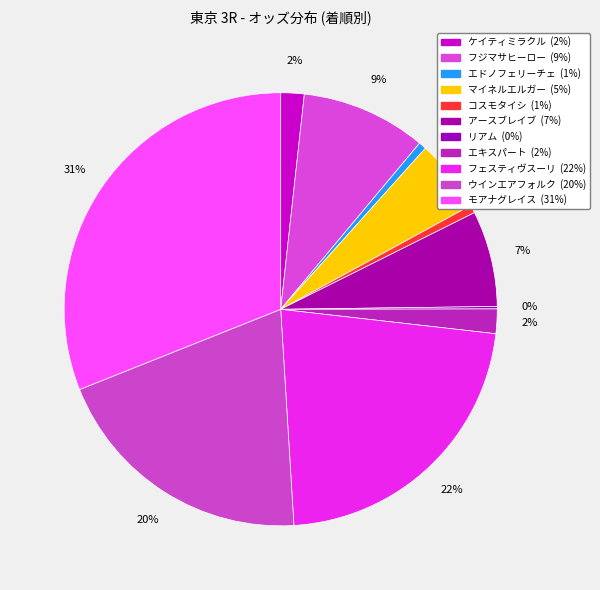

Combined, do リアム and エドノフェリーチェ account for over 50%?

No